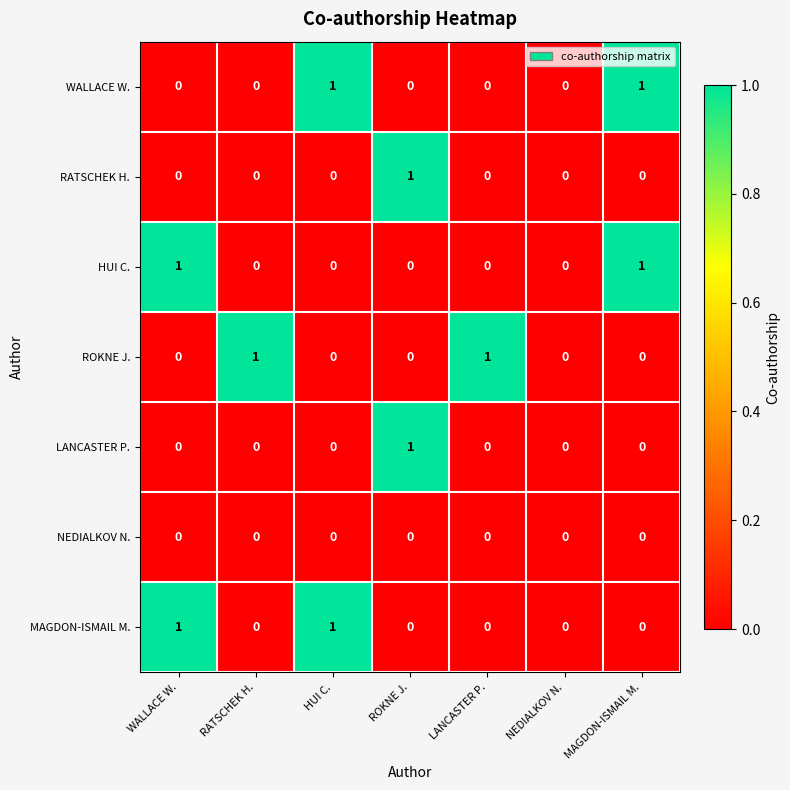

What is the spread (max minus min) of values at MAGDON-ISMAIL M.?

1